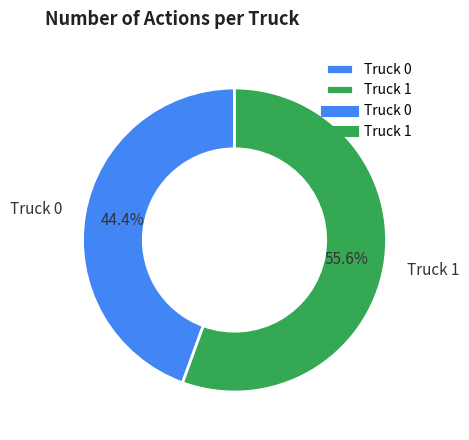

True or false: Truck 0 accounts for 44% of the total.

True